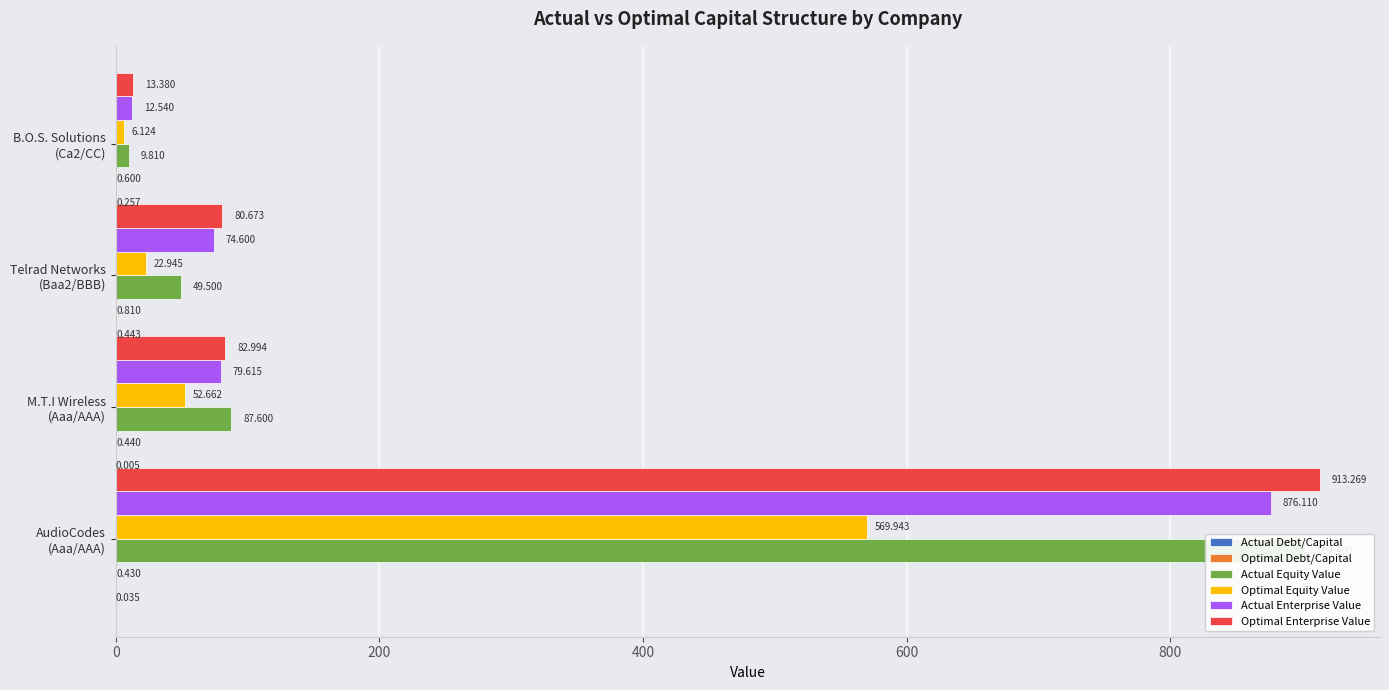

Which series has the largest total across all categories?

Optimal Enterprise Value